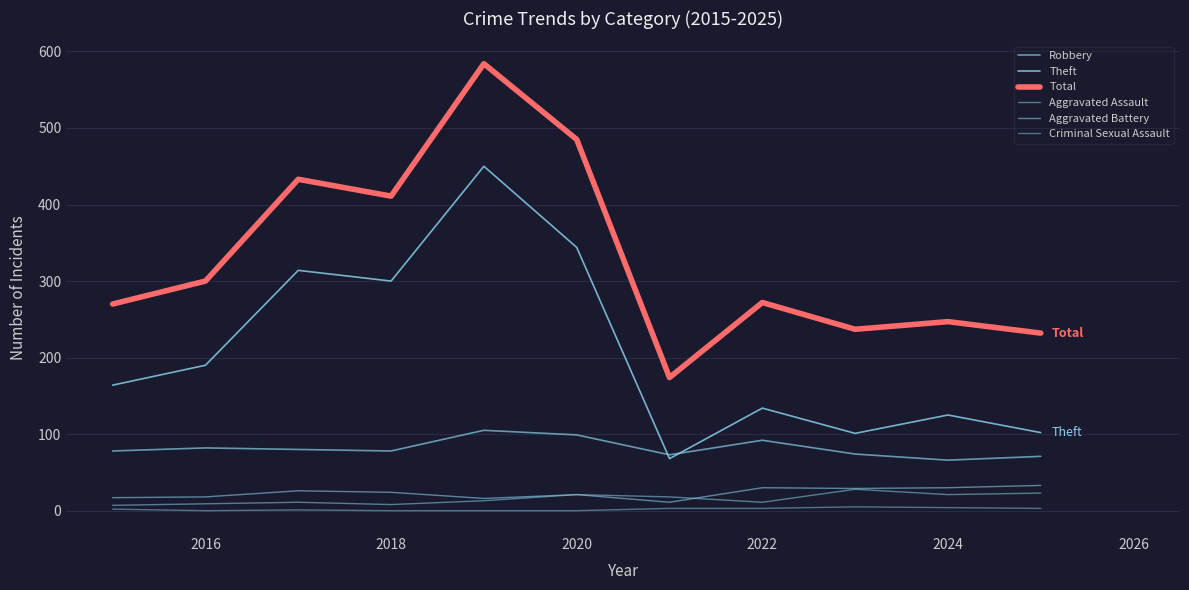

List the series in order of their peak value, highest first.

Total, Theft, Robbery, Aggravated Battery, Aggravated Assault, Criminal Sexual Assault